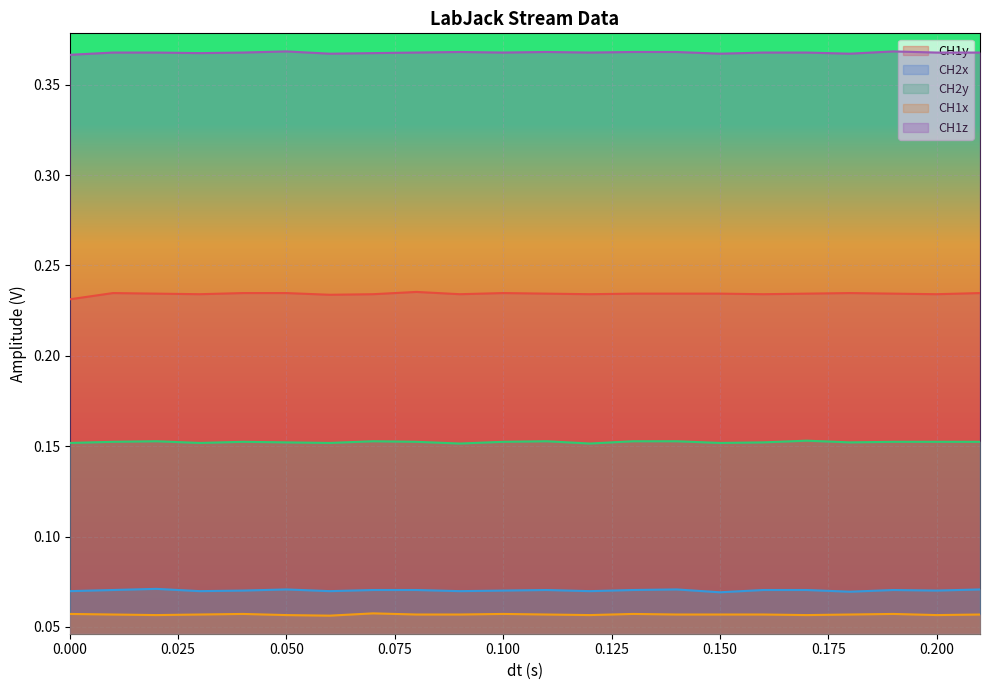

What is the difference between the highest and lowest values at 0.08?

0.3